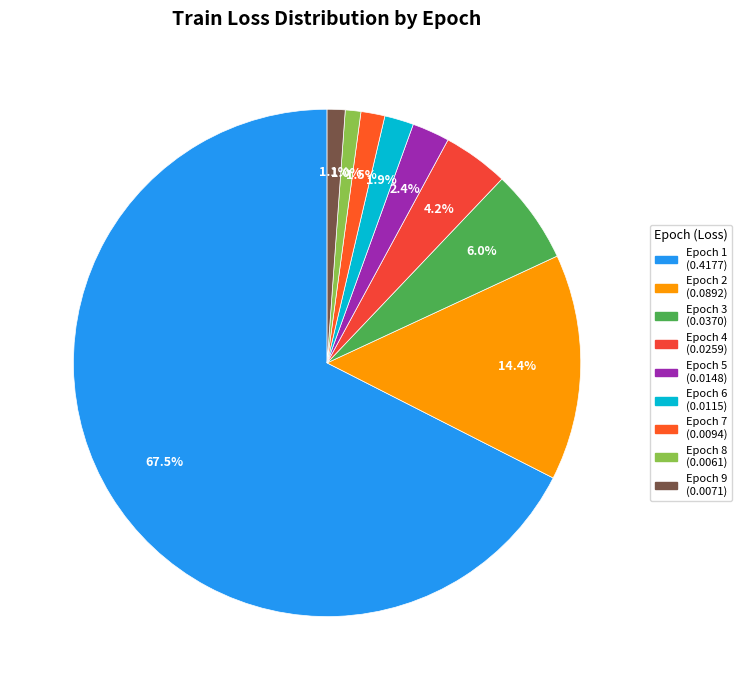

Count the number of slices in the pie.

9